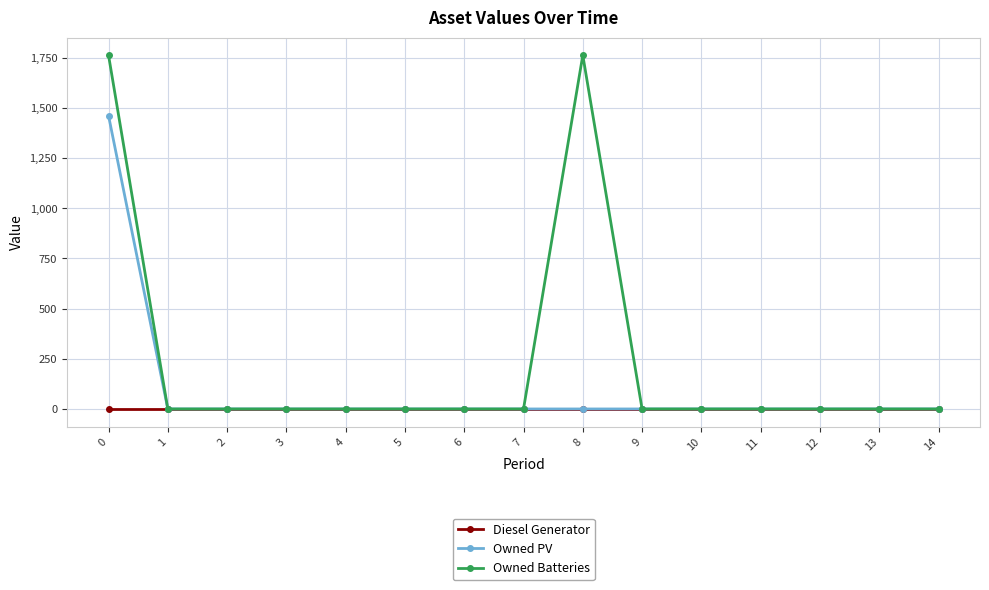

What are all the series names shown in the legend?

Diesel Generator, Owned PV, Owned Batteries